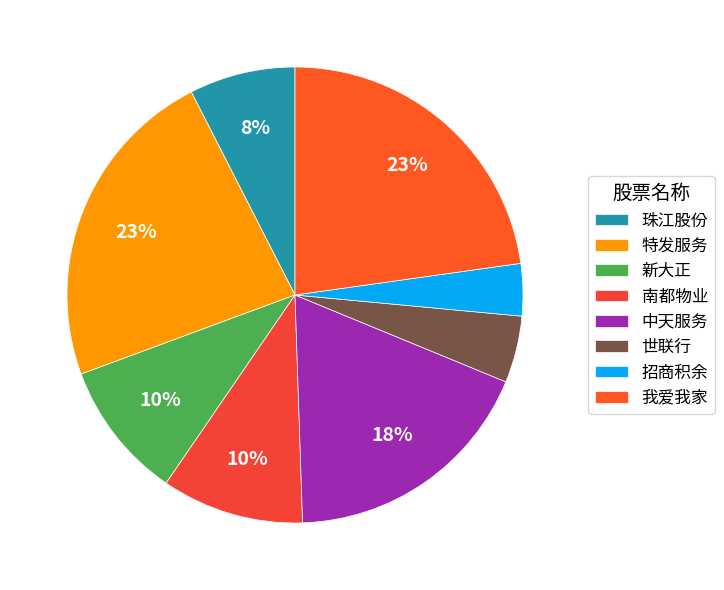

How many slices are in this pie chart?

8